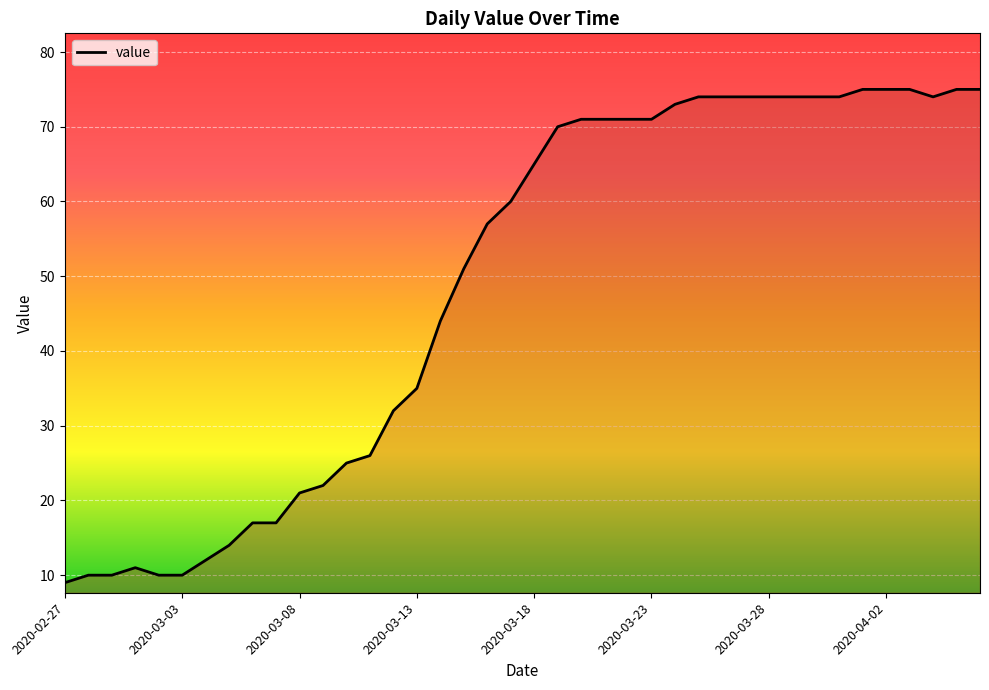

What is the difference between the maximum and minimum values?

66